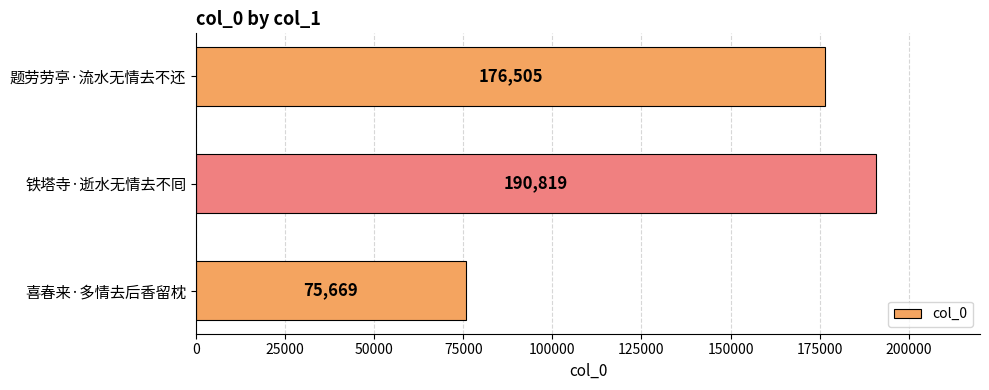

How many data points are less than 176505?

1